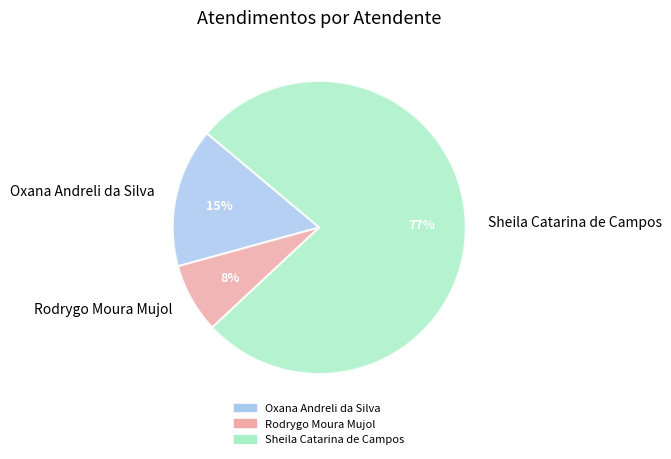

How many slices are in this pie chart?

3